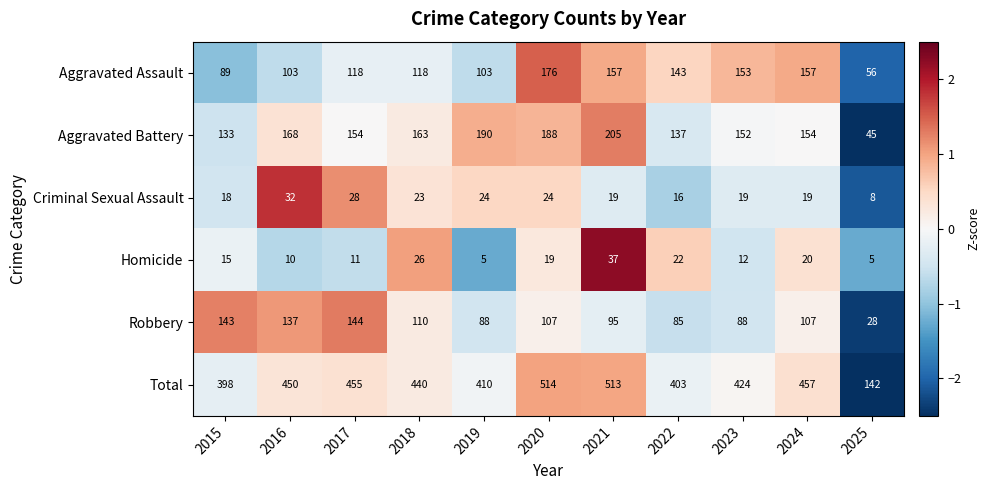

Rank the series at 2015 from lowest to highest value.

Homicide, Criminal Sexual Assault, Aggravated Assault, Aggravated Battery, Robbery, Total